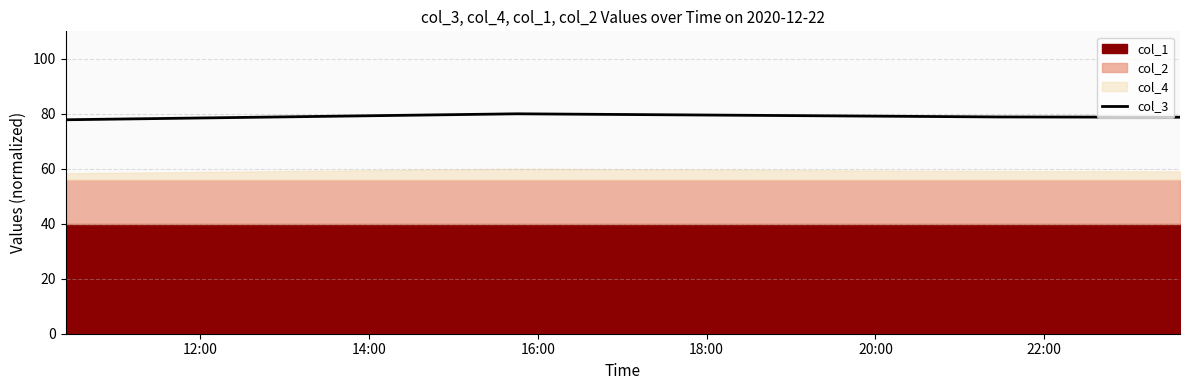

How many data points are above 78?

3